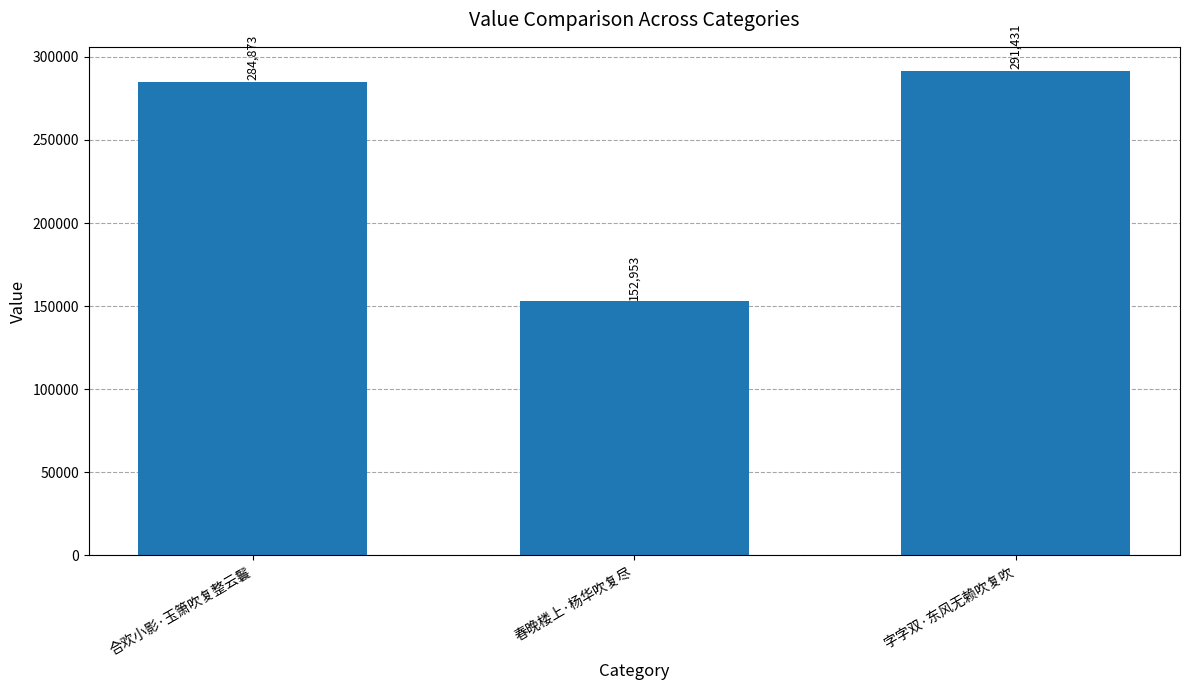

Reading right to left, list all the values displayed in this chart.

字字双·东风无赖吹复吹=291431	春晚楼上·杨华吹复尽=152953	合欢小影·玉箫吹复整云鬟=284873